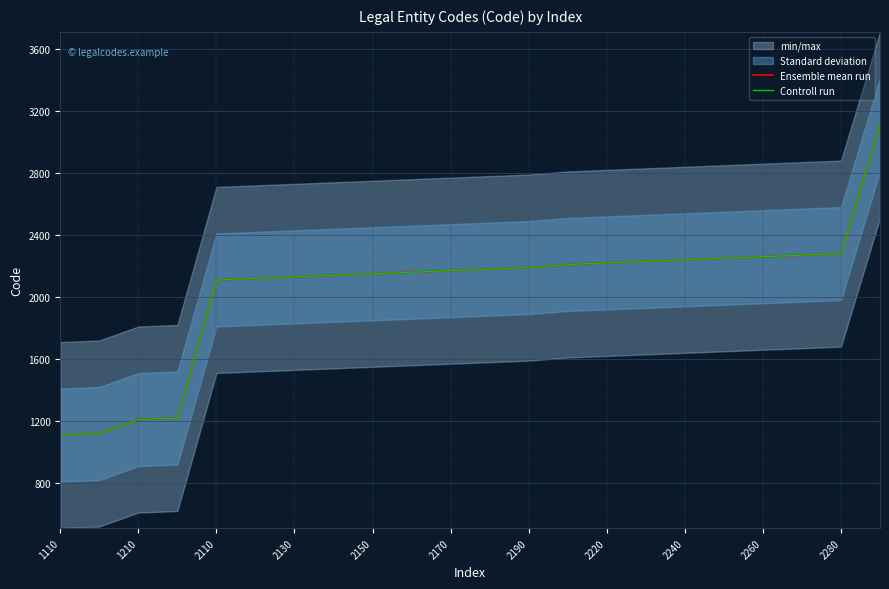

Which series changed the most between 2130 and 2240?

Ensemble mean run